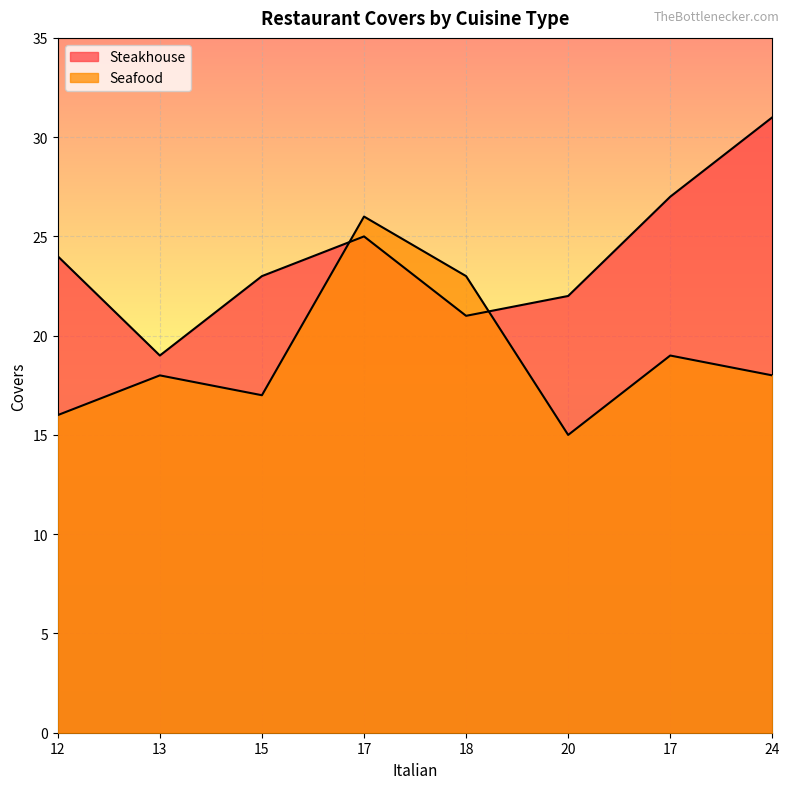

At which category does Seafood reach its first local valley?

15